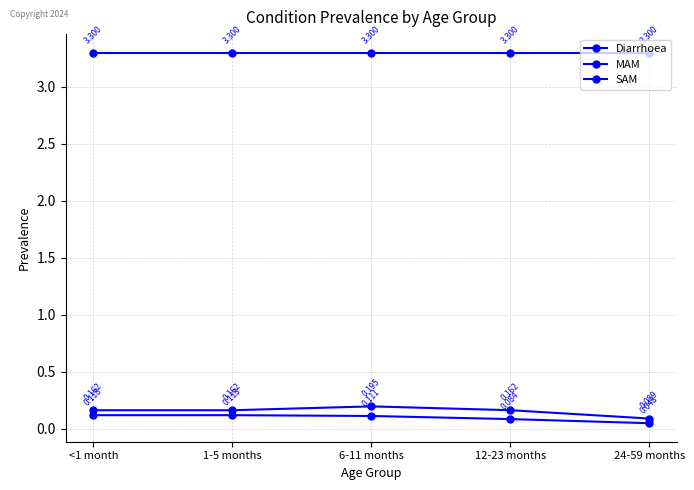

What position from the right is 6-11 months?

3